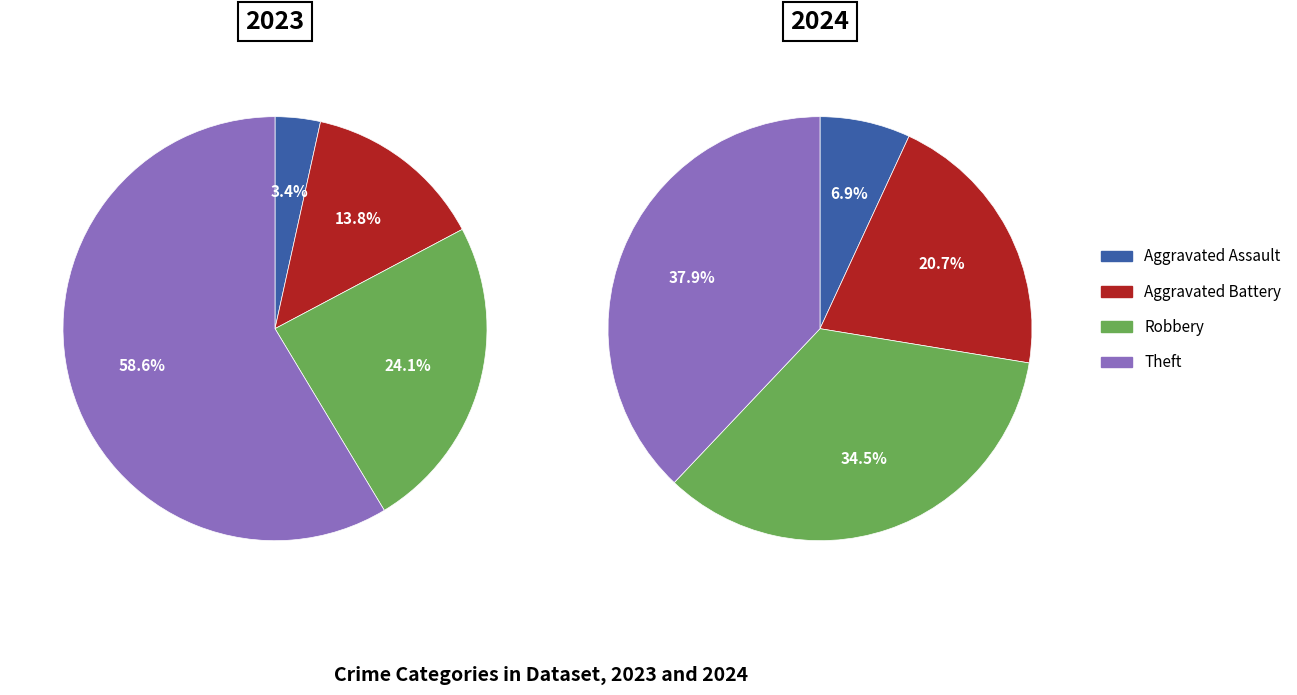

How much of the chart is everything except 2?

75.9%